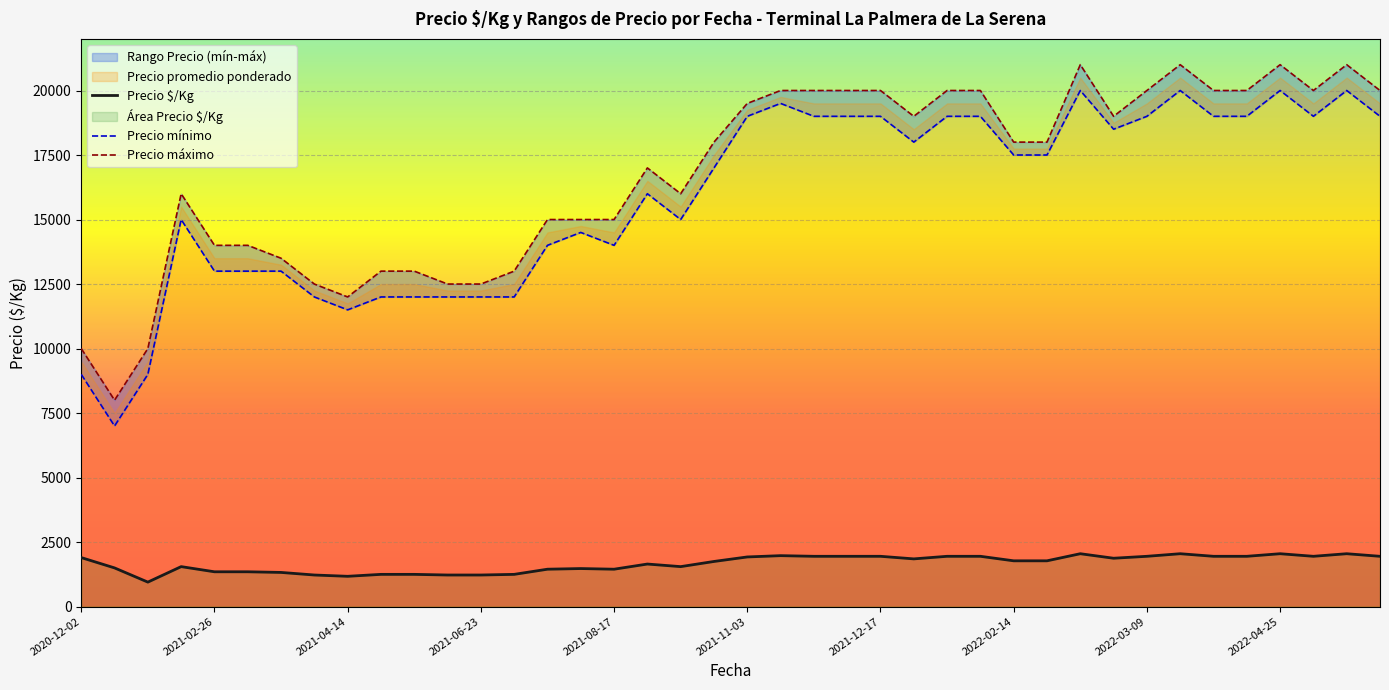

In Precio $/Kg, how many points are higher than both neighbors (excluding endpoints)?

8